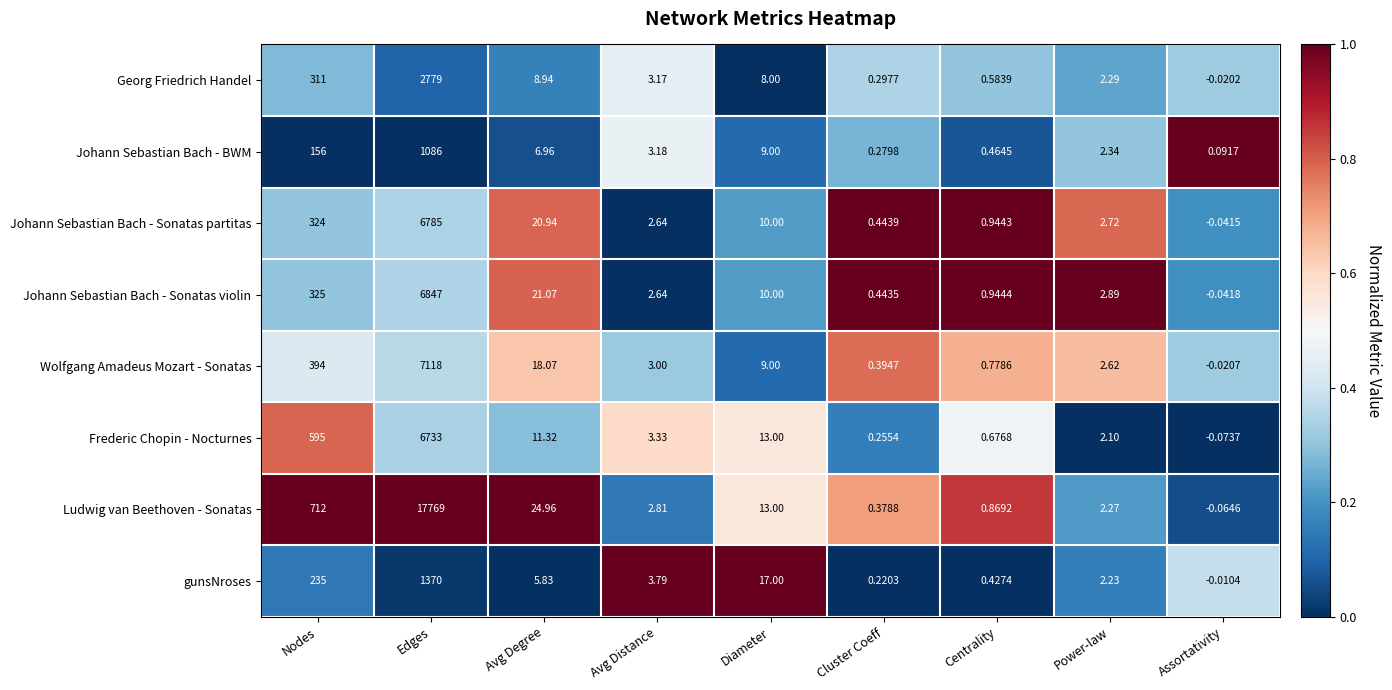

Where does the Frederic Chopin - Nocturnes series first go above 3?

Nodes